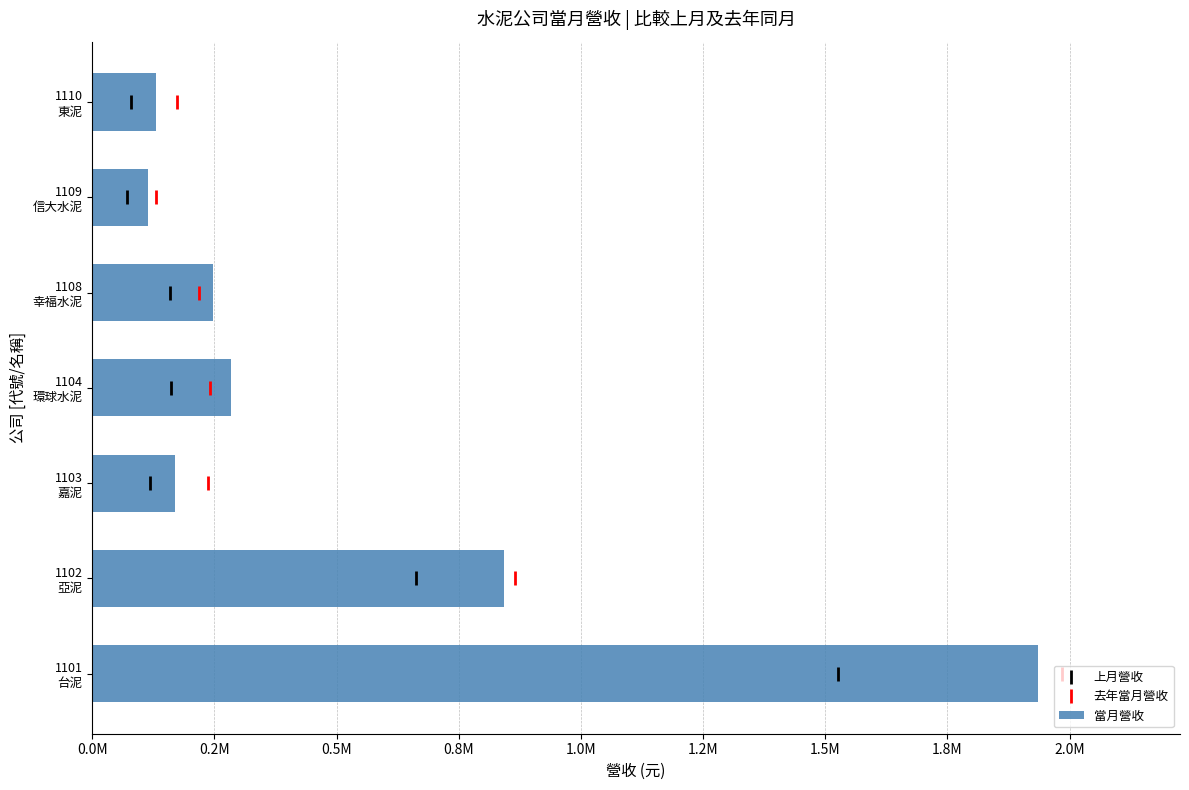

Which label corresponds to the largest value in the chart?

1101
台泥